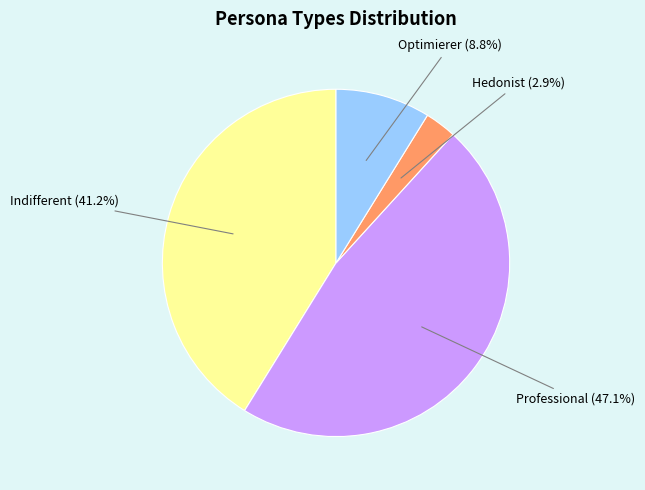

How many slices are in this pie chart?

4